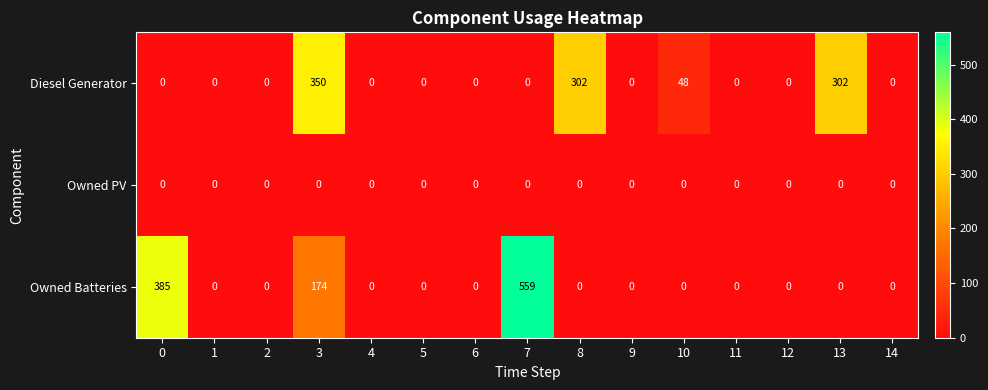

How many positive values does the Diesel Generator series have?

4